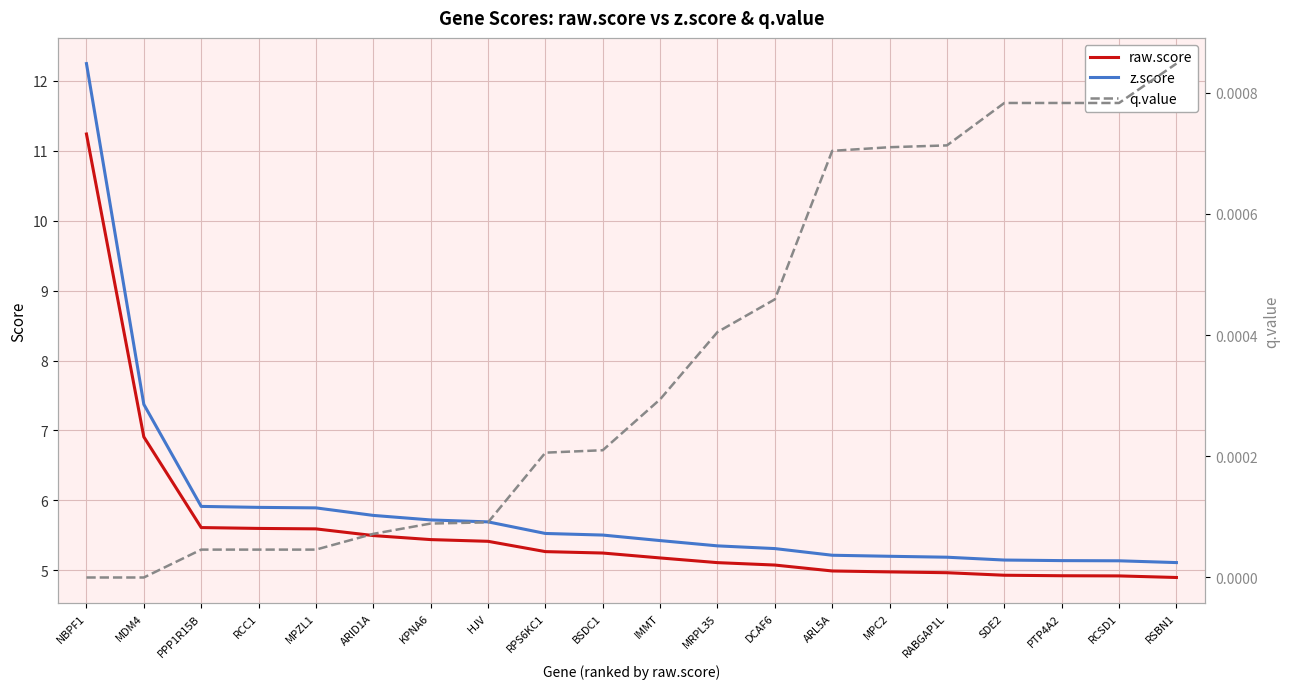

Is it true that q.value equals -0.0 at NBPF1?

False